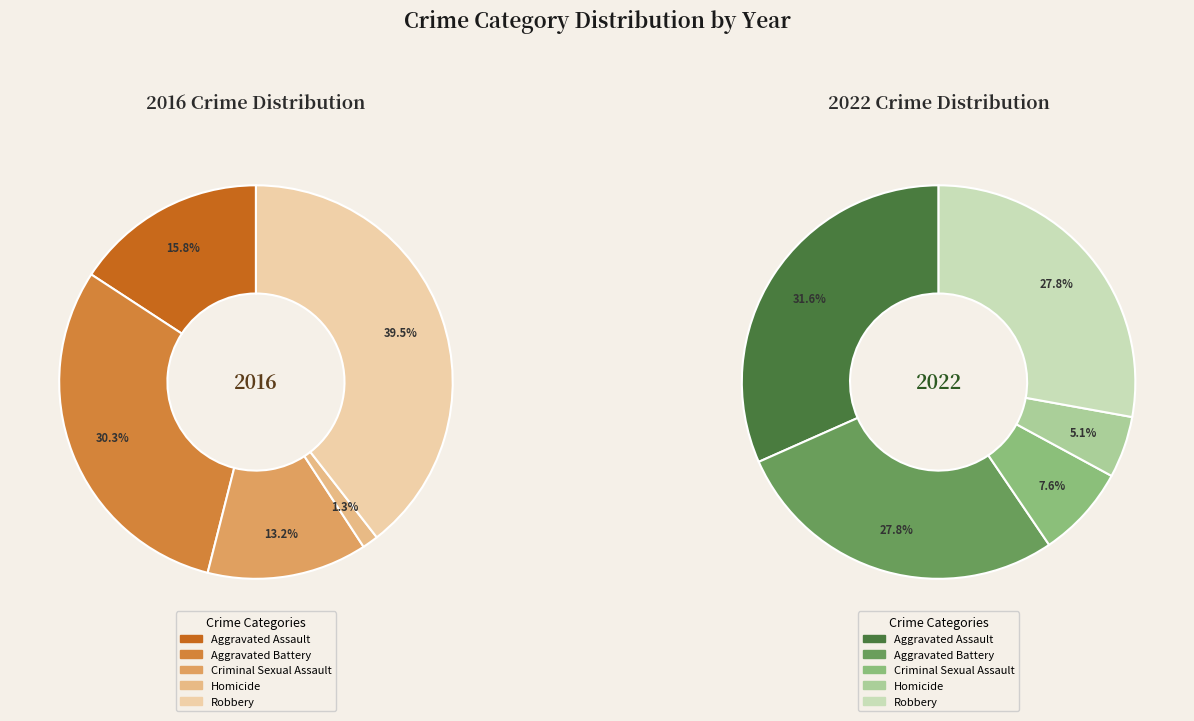

To the nearest percent, what portion does Aggravated Assault represent?

16%